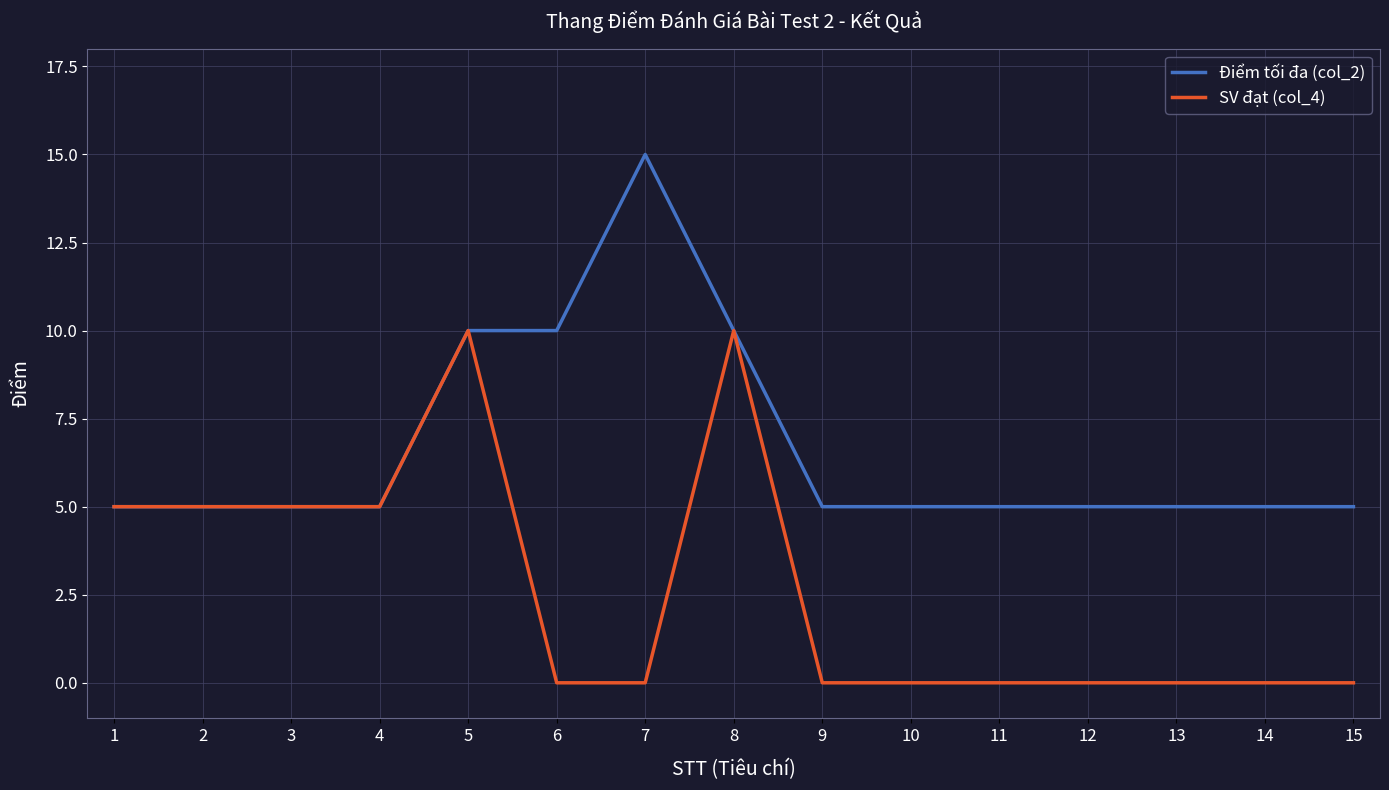

What are all the series names shown in the legend?

Điểm tối đa (col_2), SV đạt (col_4)